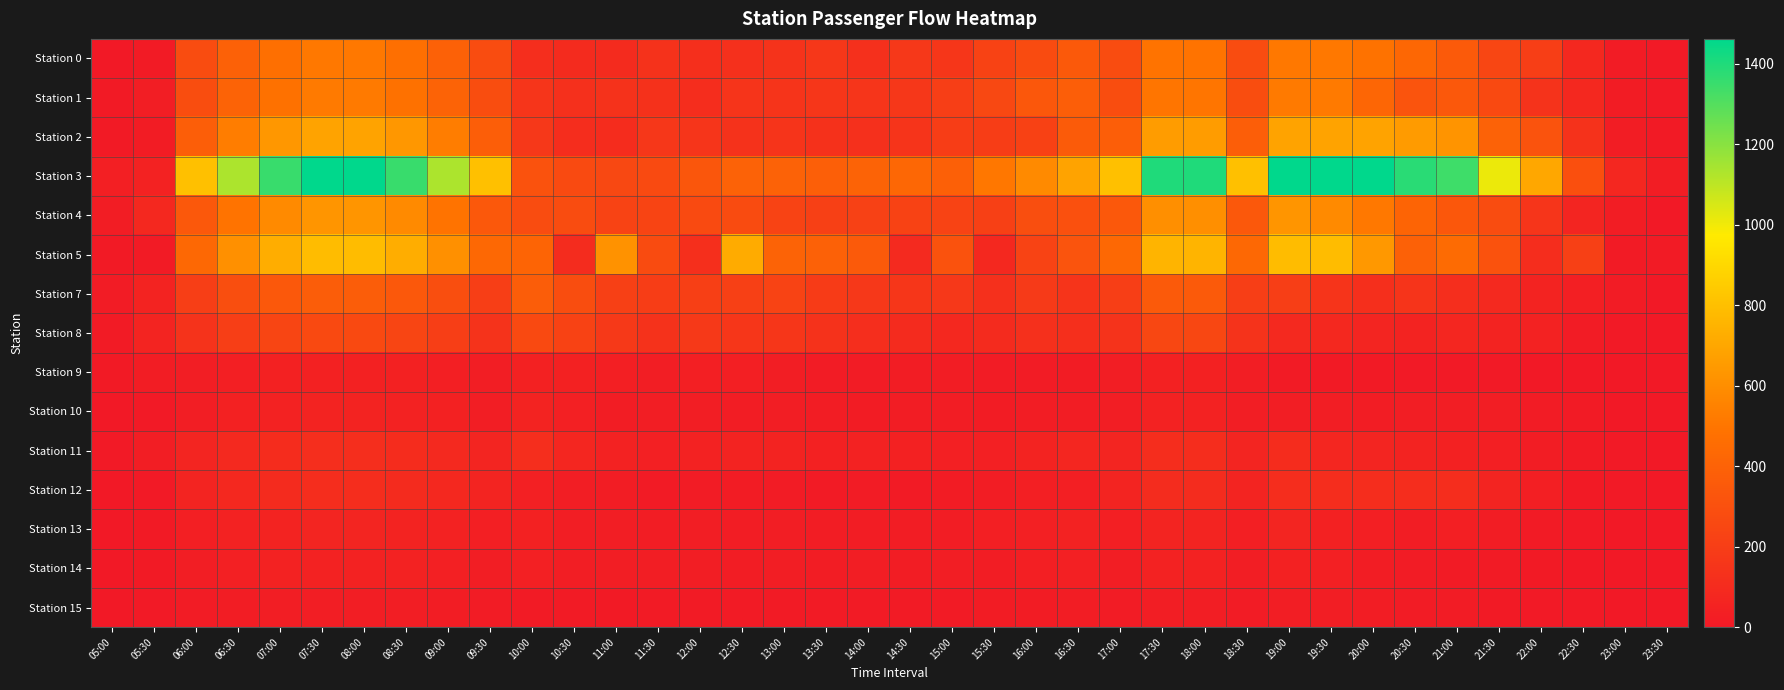

How many distinct data groups are displayed?

15